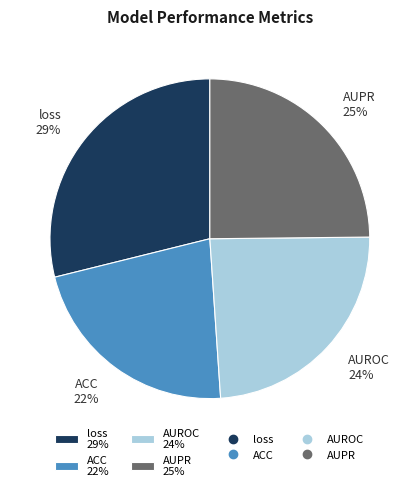

To the nearest percent, what is the difference between the largest and smallest slice percentages?

7%